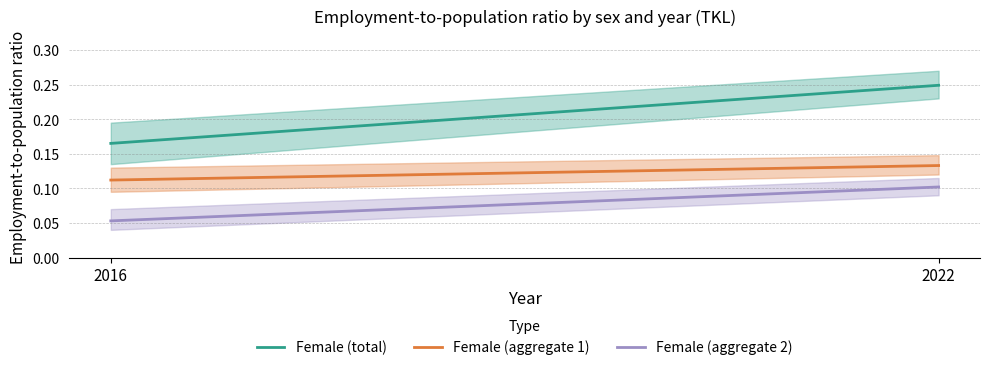

Reading left to right, what are all the values shown in this chart?

Female (total): 0.2	0.2
Female (aggregate 1): 0.1	0.1
Female (aggregate 2): 0.1	0.1